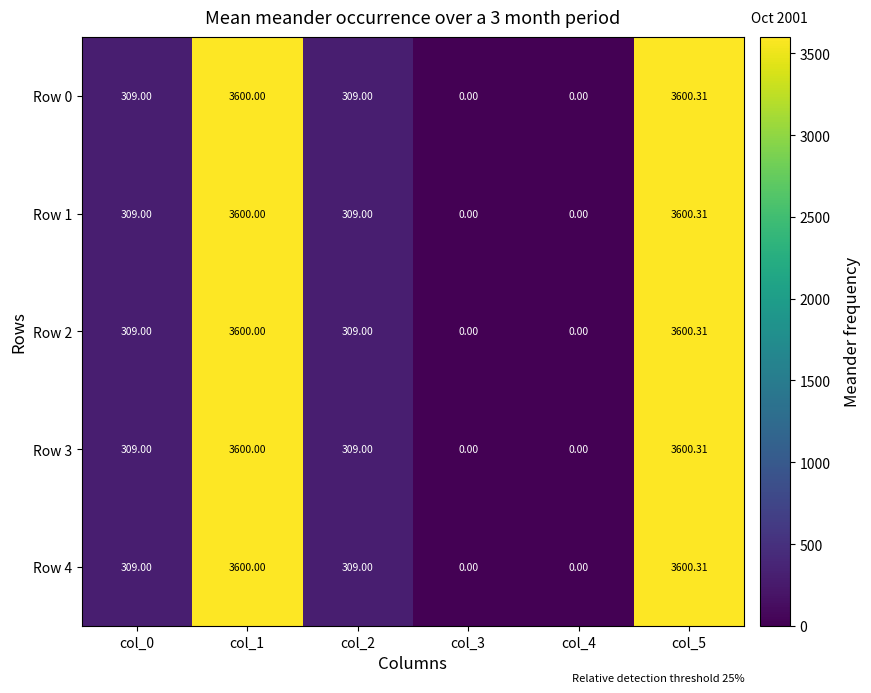

Is the value of Row 2 at col_3 greater than the value of Row 4 at col_1?

No